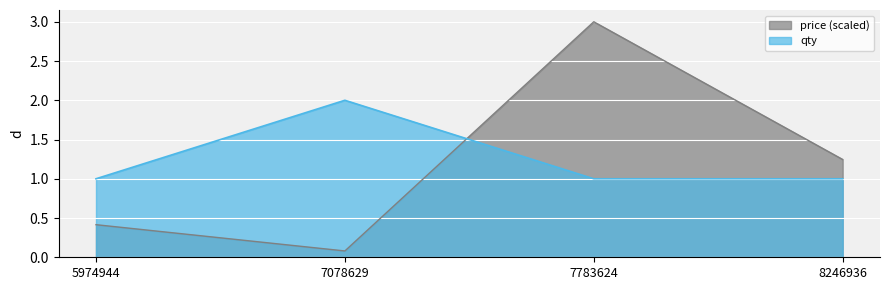

How many lines are shown in the chart?

2